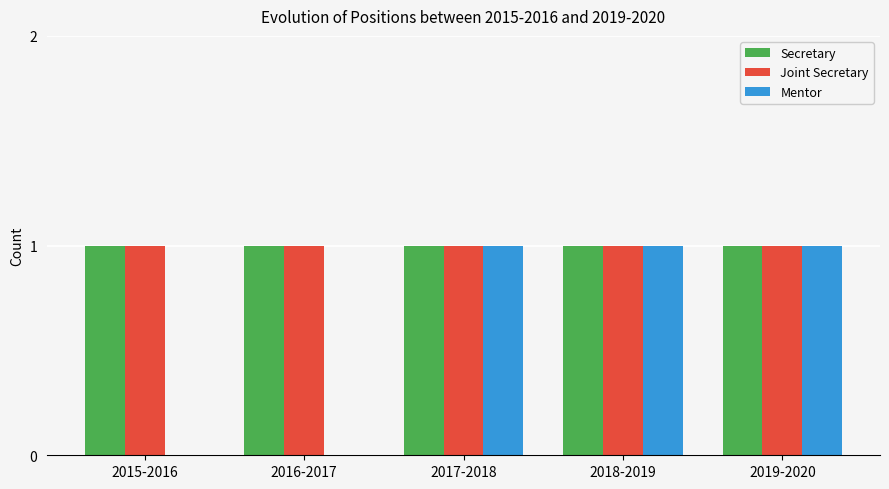

What value does the Secretary series have at 2016-2017?

1